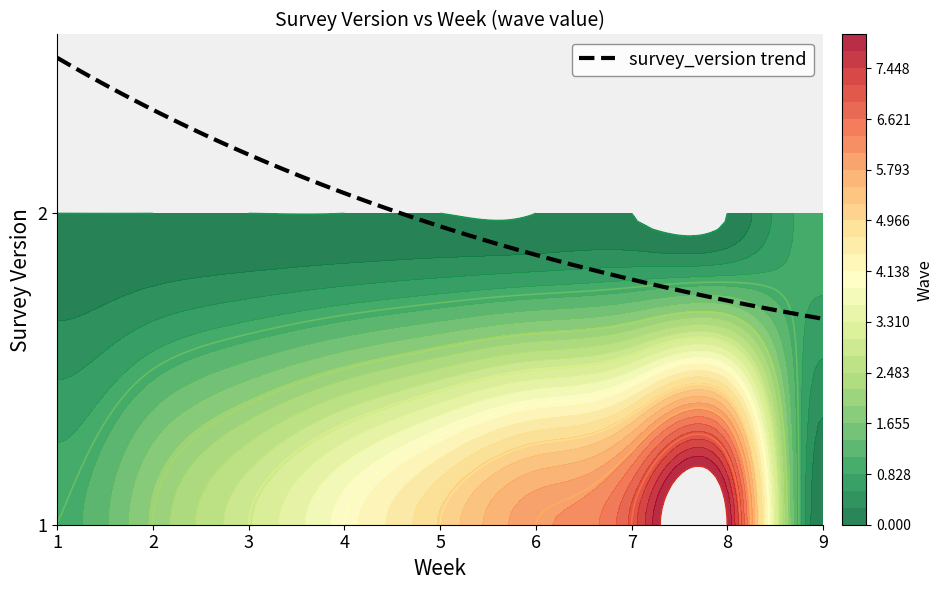

Which has a higher value, 2 or 7?

7